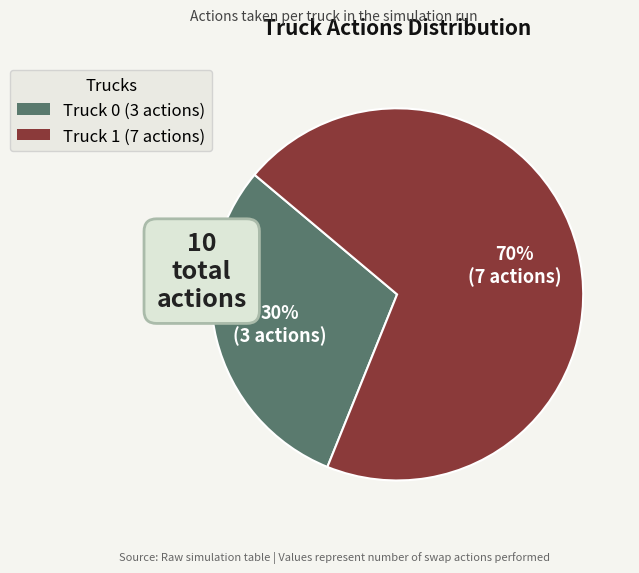

Is Truck 1 the majority of the pie?

Yes